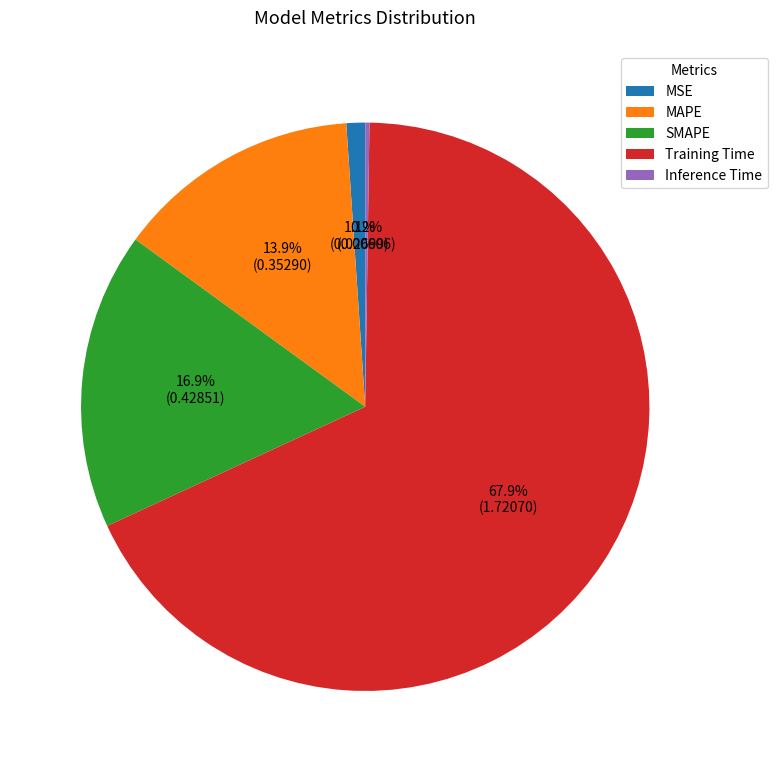

To the nearest percent, what is the average slice percentage?

20%